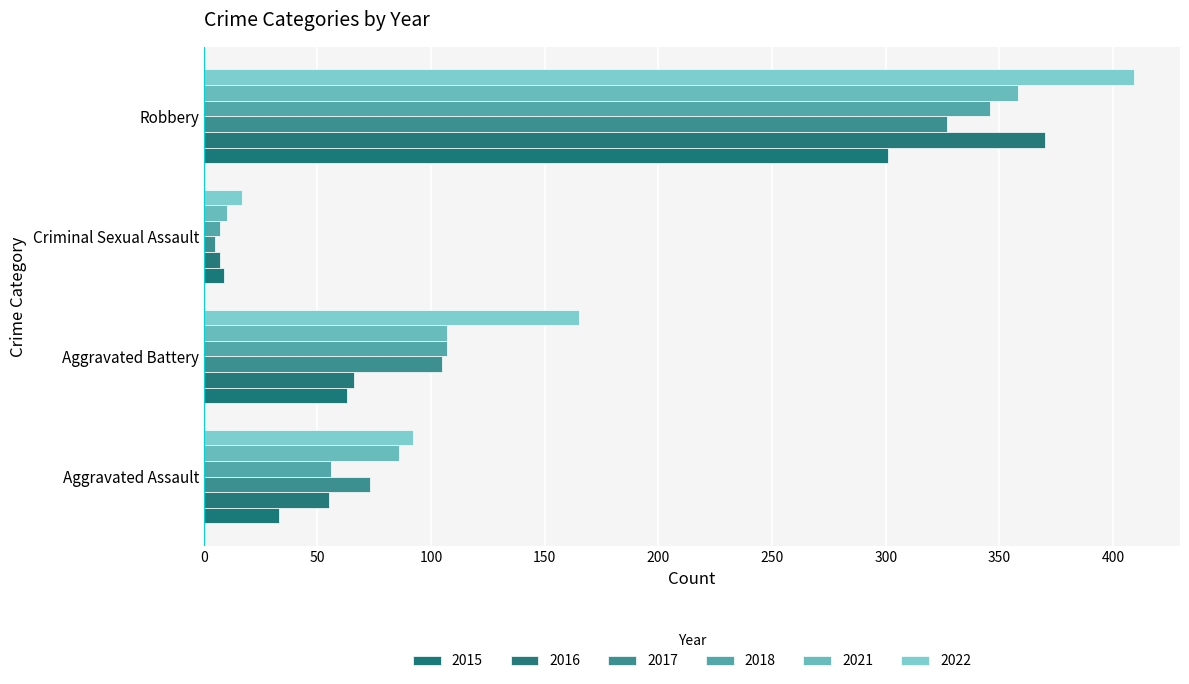

What are all the series names shown in the legend?

2015, 2016, 2017, 2018, 2021, 2022